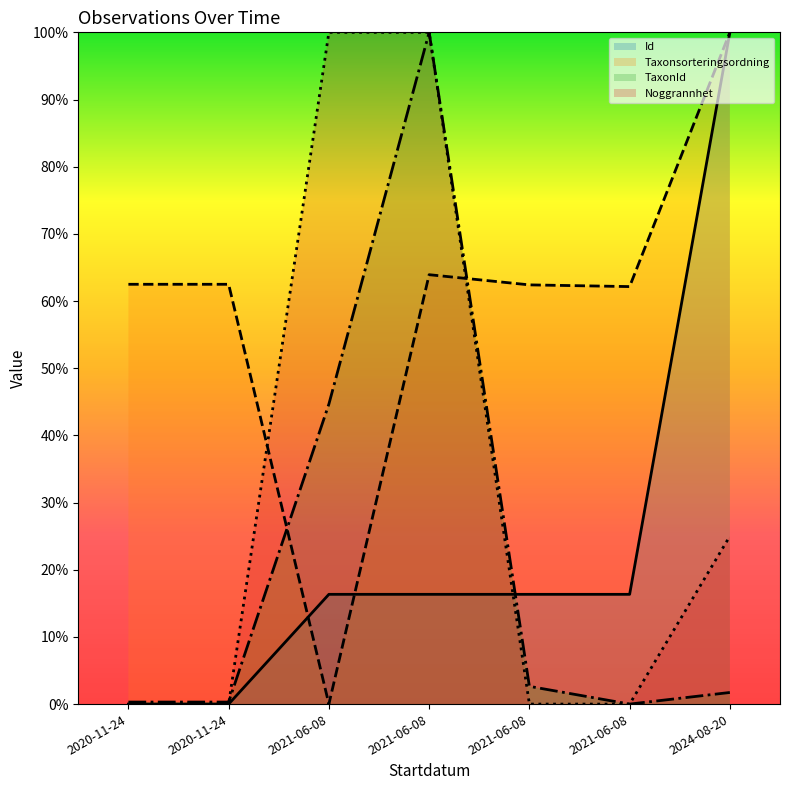

Rank the categories by Id value from highest to lowest.

2024-08-20, 2021-06-08, 2021-06-08, 2021-06-08, 2021-06-08, 2020-11-24, 2020-11-24